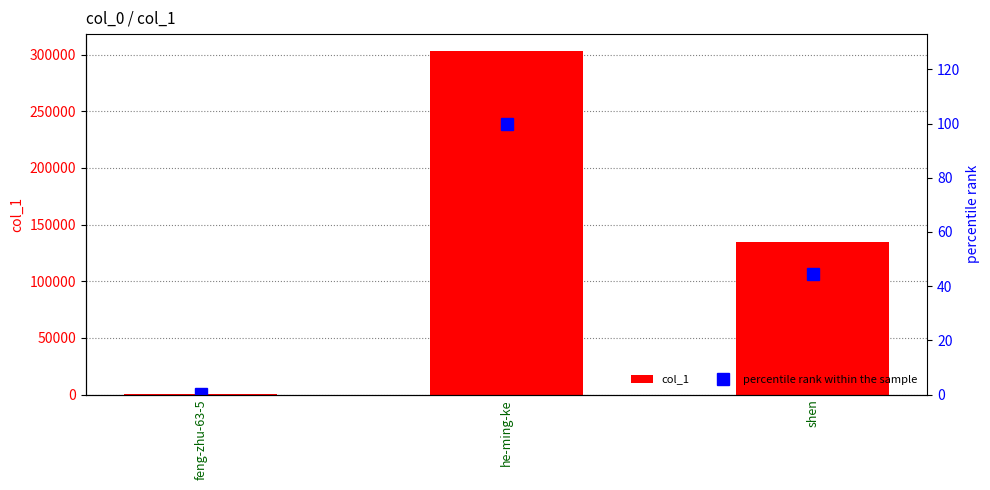

What is the label of the 1st bar from the left?

feng-zhu-63-5